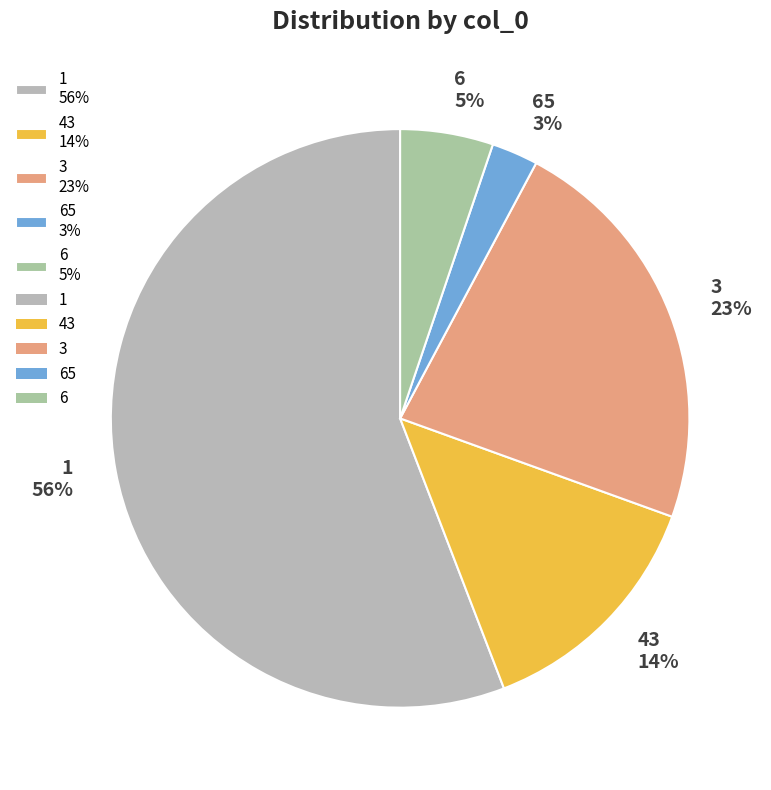

Count the number of slices in the pie.

5